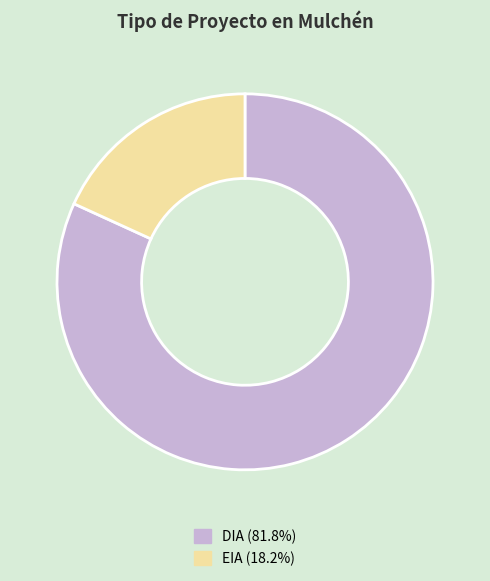

Approximately how many times larger is the value at DIA (81.8%) compared to EIA (18.2%)?

4.5